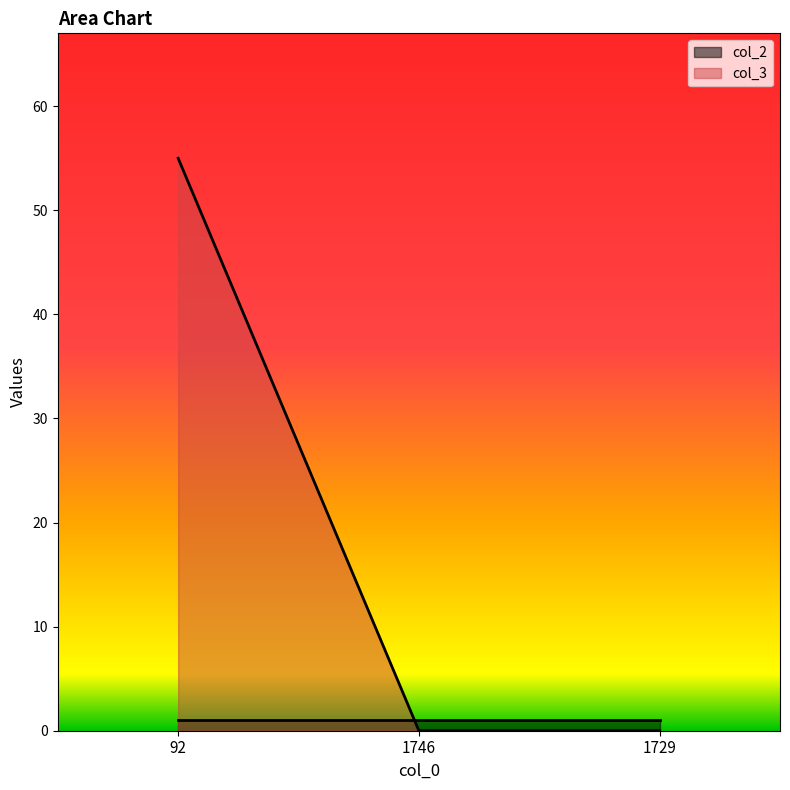

What is the sum of all col_2 values?

3